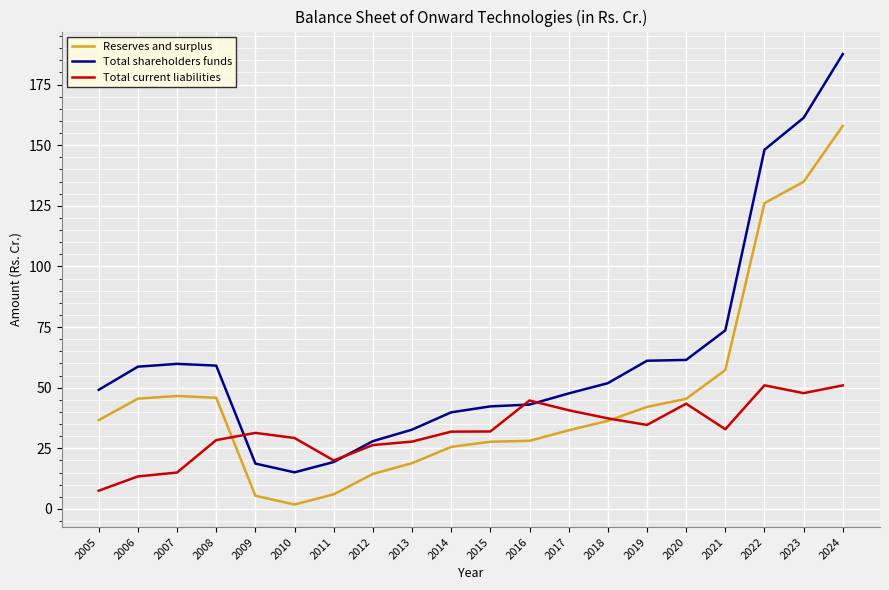

At which category does the chart reach its peak across all series?

2024